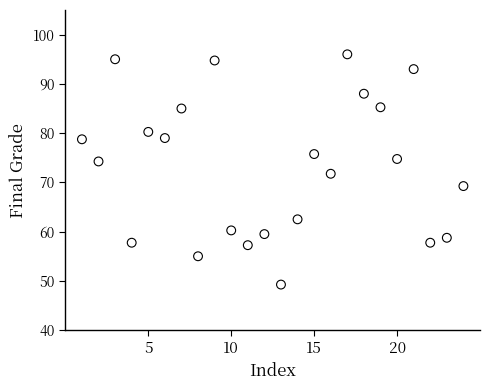

What is the range of X values (max minus min)?

23.0